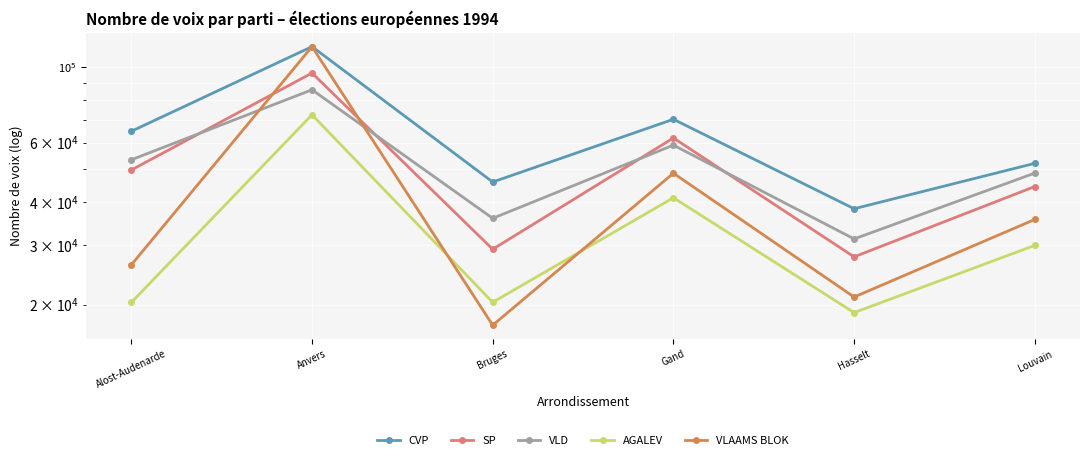

True or false: CVP has a value of 102534 at Gand.

False